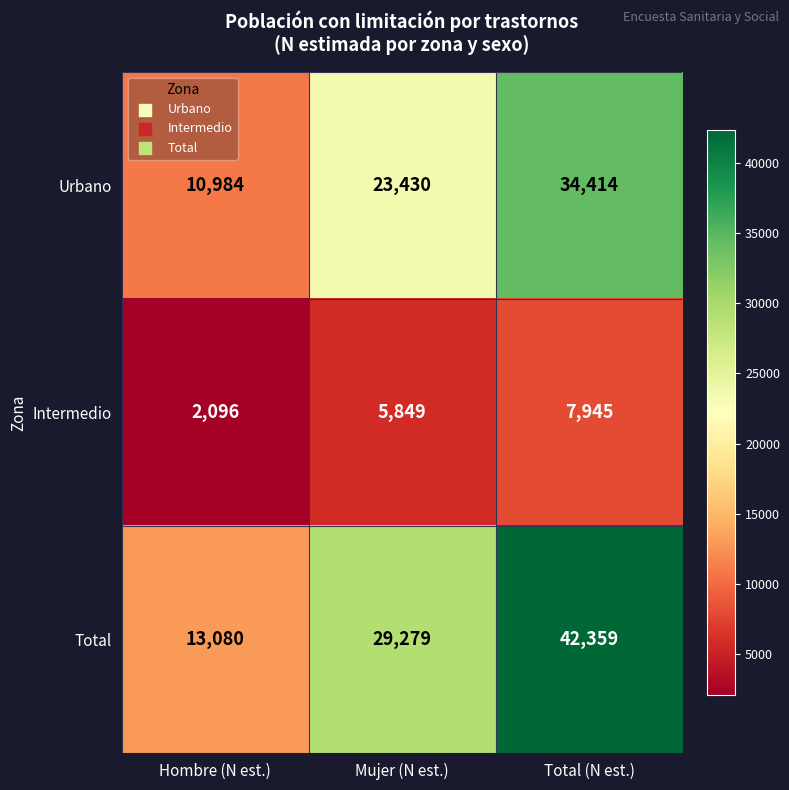

How many categories are shown in the chart?

3